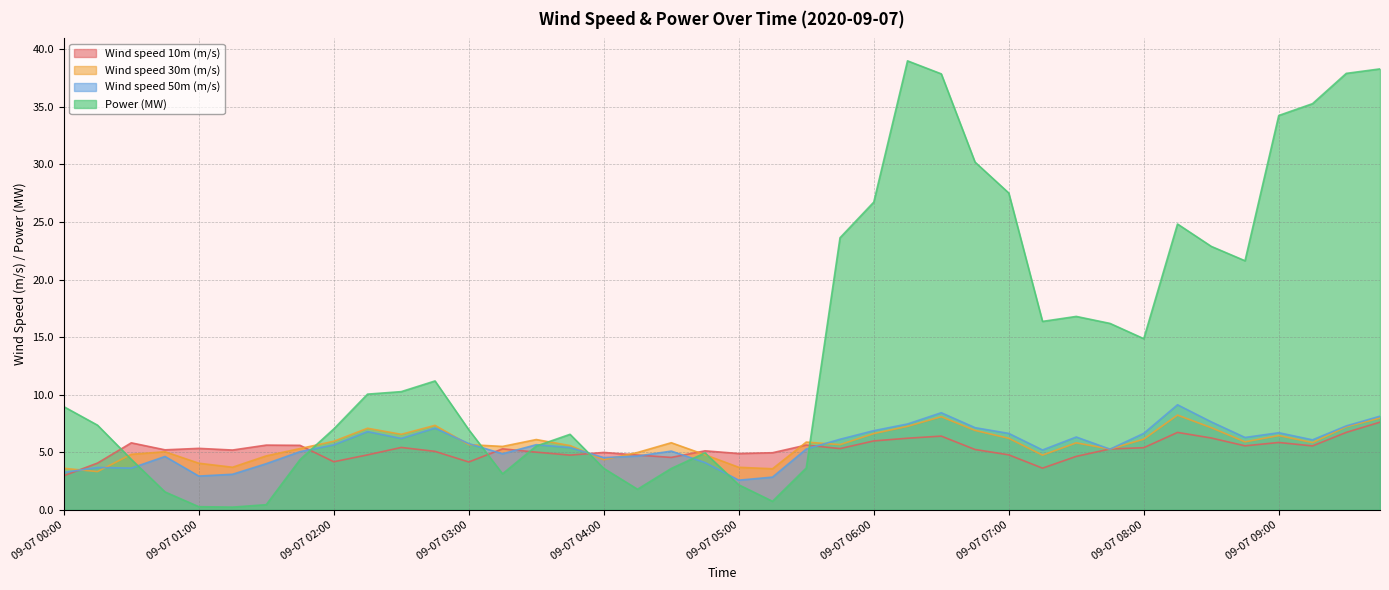

What is the label of the 12th point from the left?

09-07 02:45